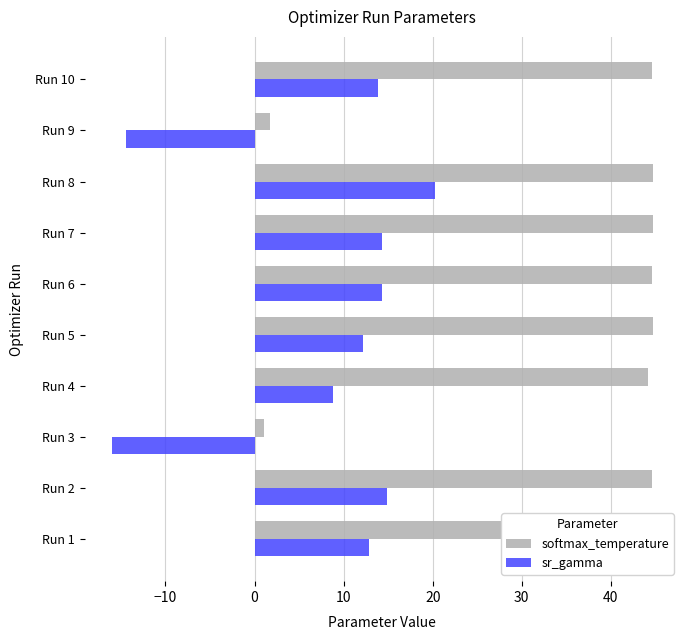

How many data points does each series have?

10